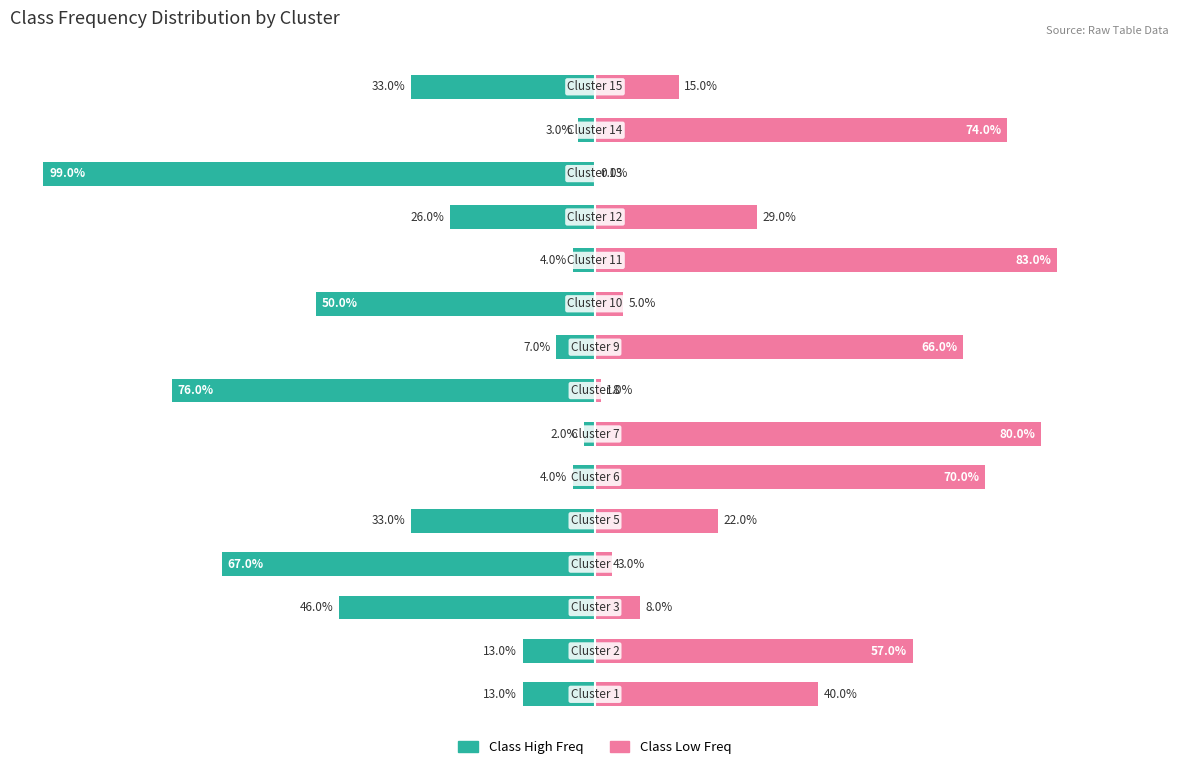

Which series changed the most between 1.25 and 12?

Class High Freq